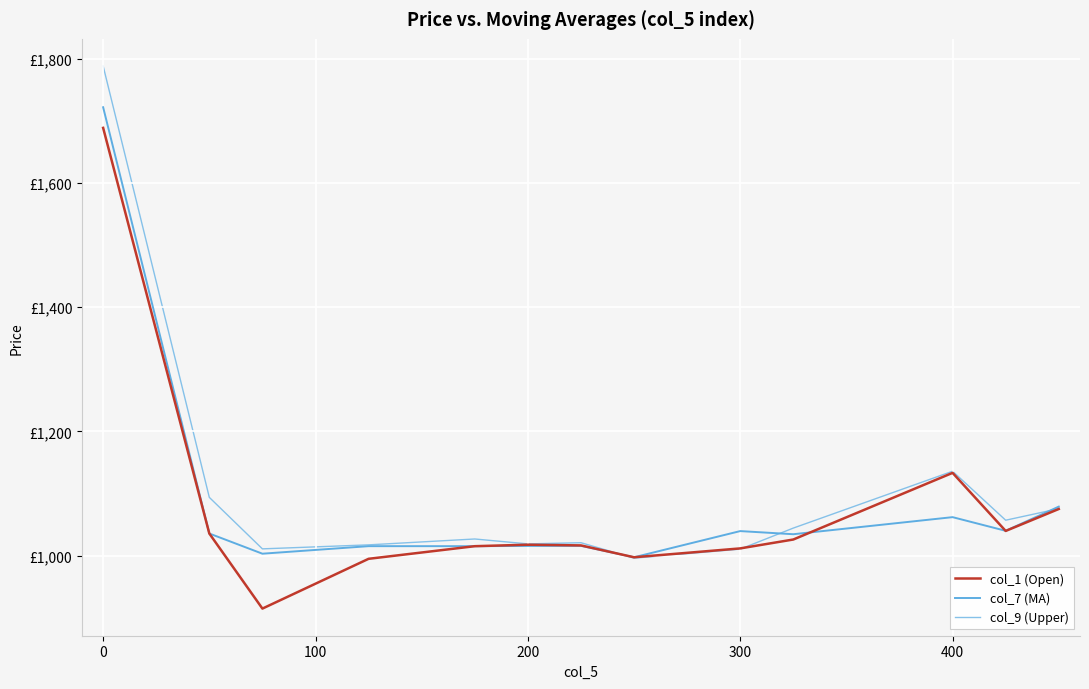

Reading right to left, extract all data points from this chart.

col_1 (Open): 1075.2	1039.8	1133.3	1026.0	1011.8	997.5	1016.5	1017.7	1015.3	995.0	914.9	1035.7	1688.4
col_7 (MA): 1079.0	1040.0	1062.0	1034.6	1039.6	997.5	1015.9	1015.7	1015.3	1015.4	1003.2	1035.7	1721.6
col_9 (Upper): 1075.7	1057.1	1135.9	1044.5	1010.6	996.0	1020.9	1019.0	1026.9	1017.5	1011.0	1093.8	1788.0